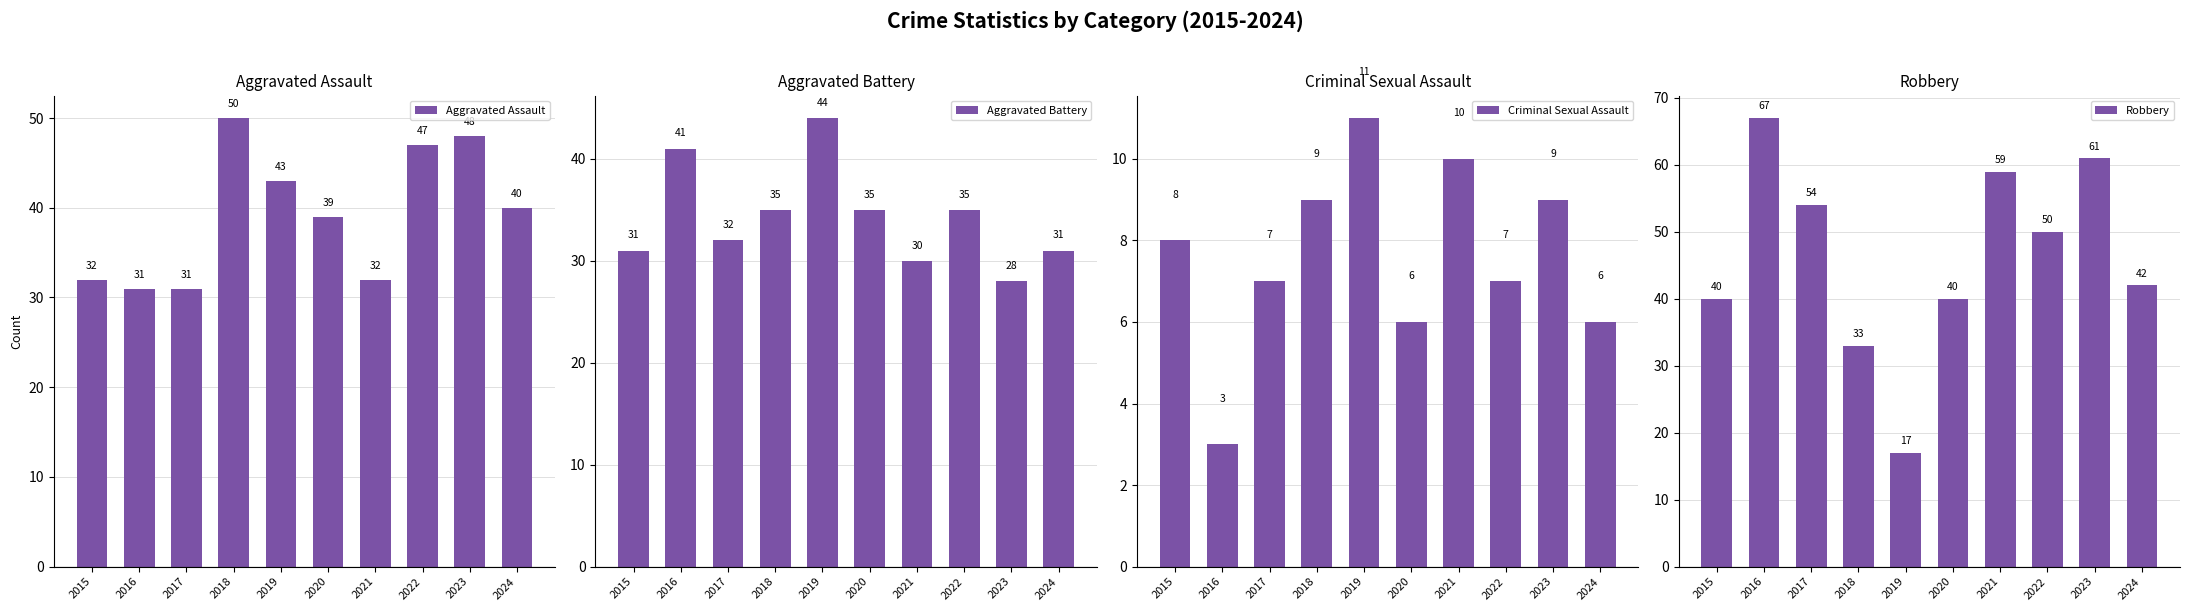

At how many categories does at least one series exceed 46?

6